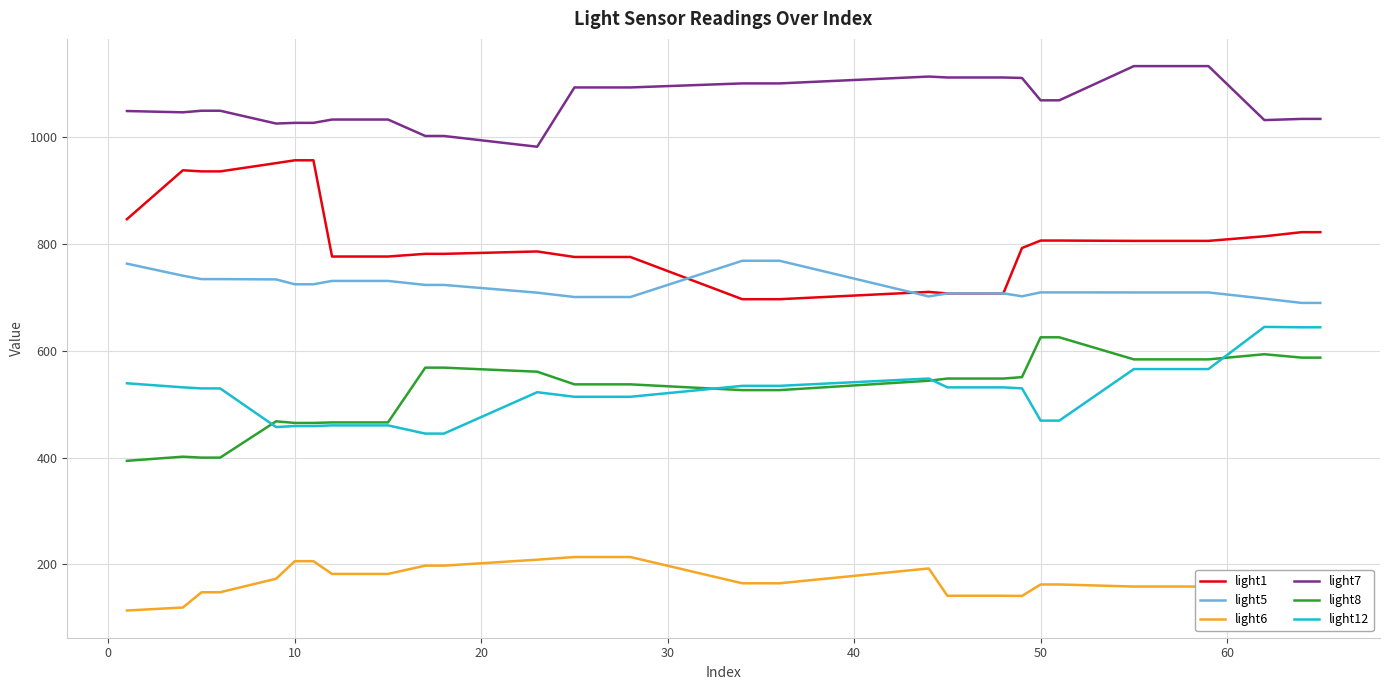

True or false: light8 and light6 intersect in this chart.

False